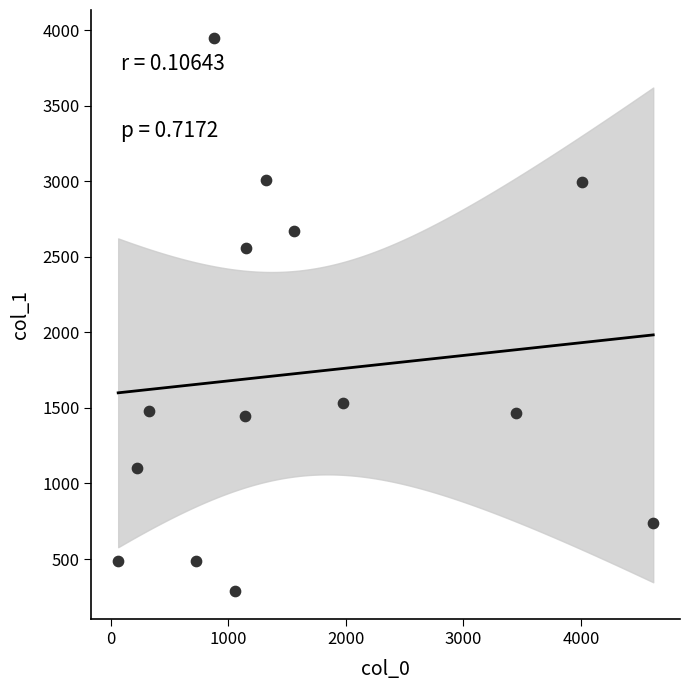

What Y value in the scatter plot is closest to 2118?

2560.1